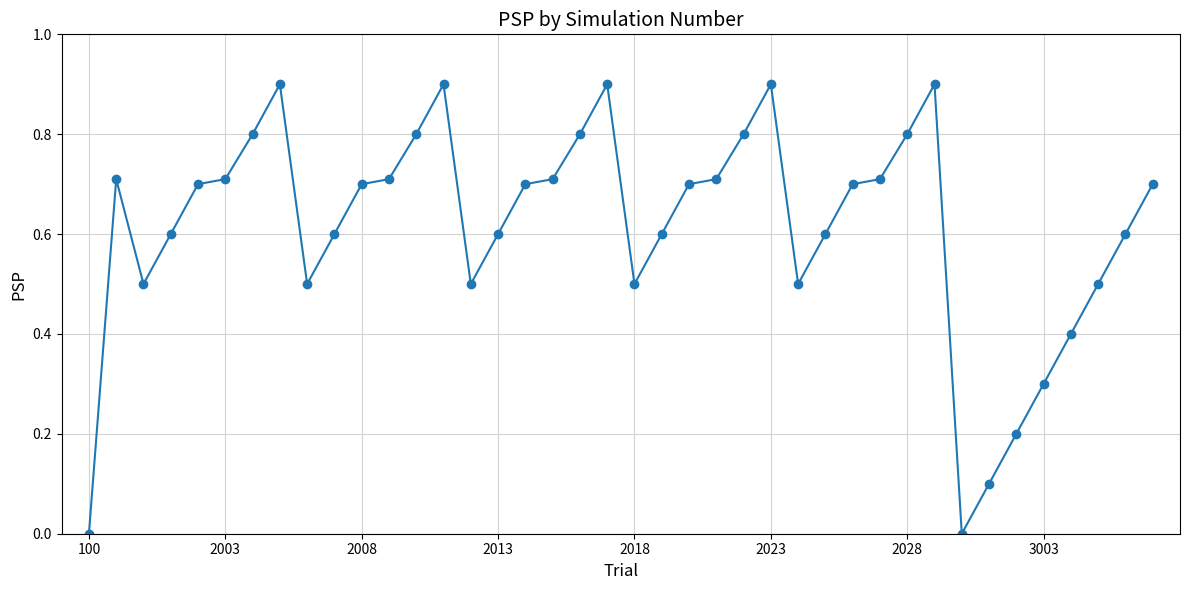

What is the difference between the second highest and minimum values?

0.9